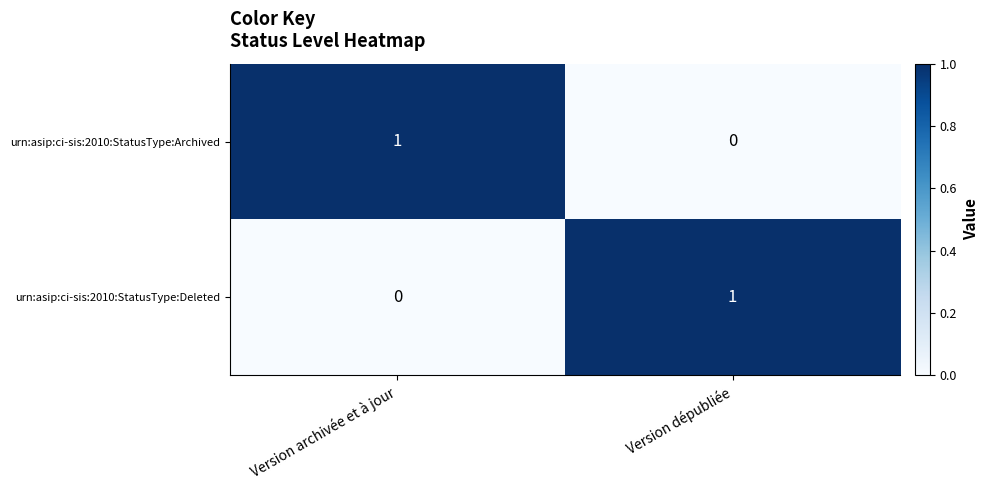

How many series are shown in this chart?

2